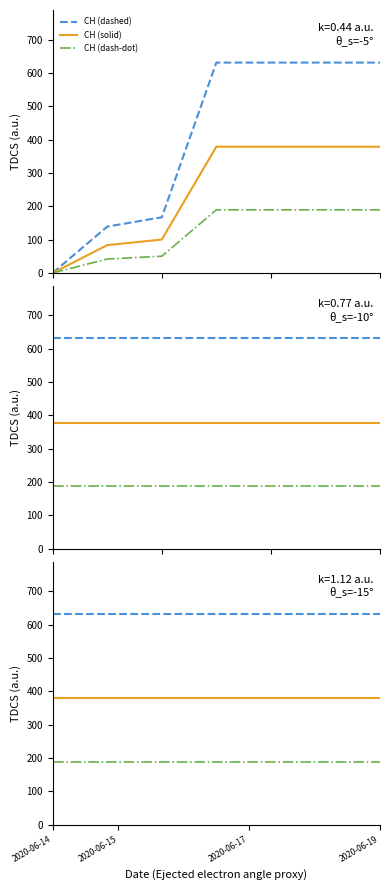

Does the chart have visible grid lines?

No